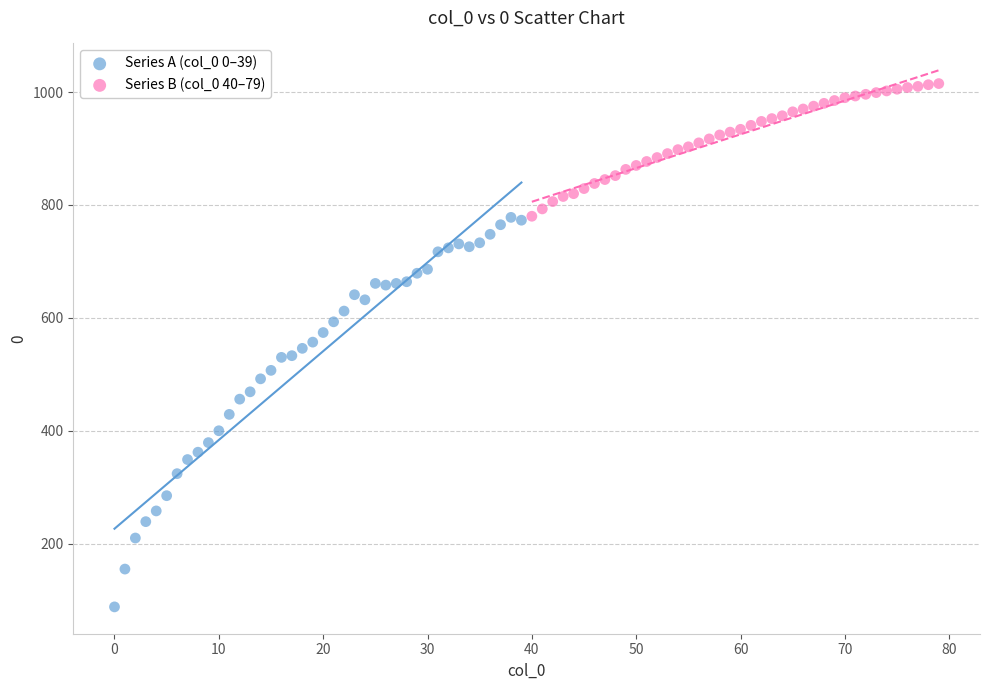

Which series reaches the maximum Y coordinate?

Series B (col_0 40–79)